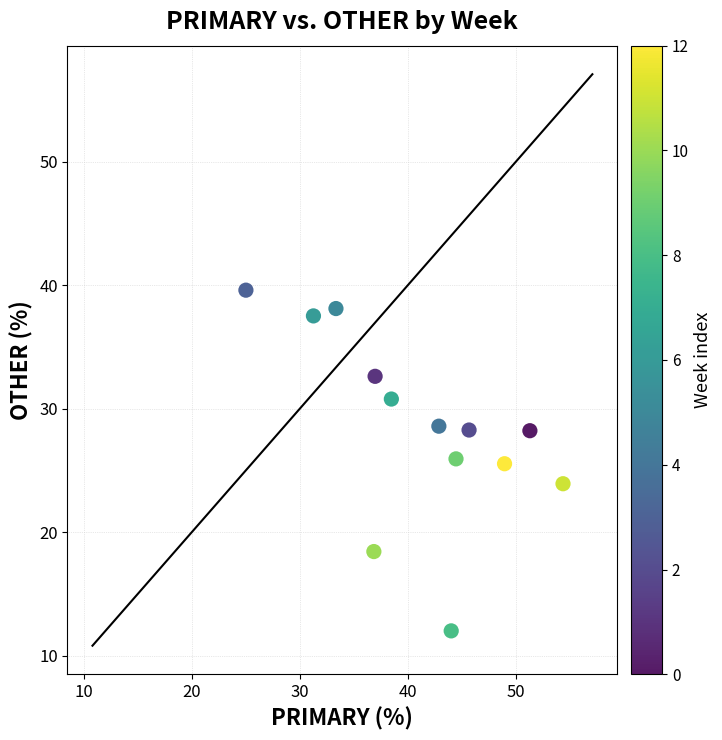

What is the range of Y values (max minus min)?

27.6